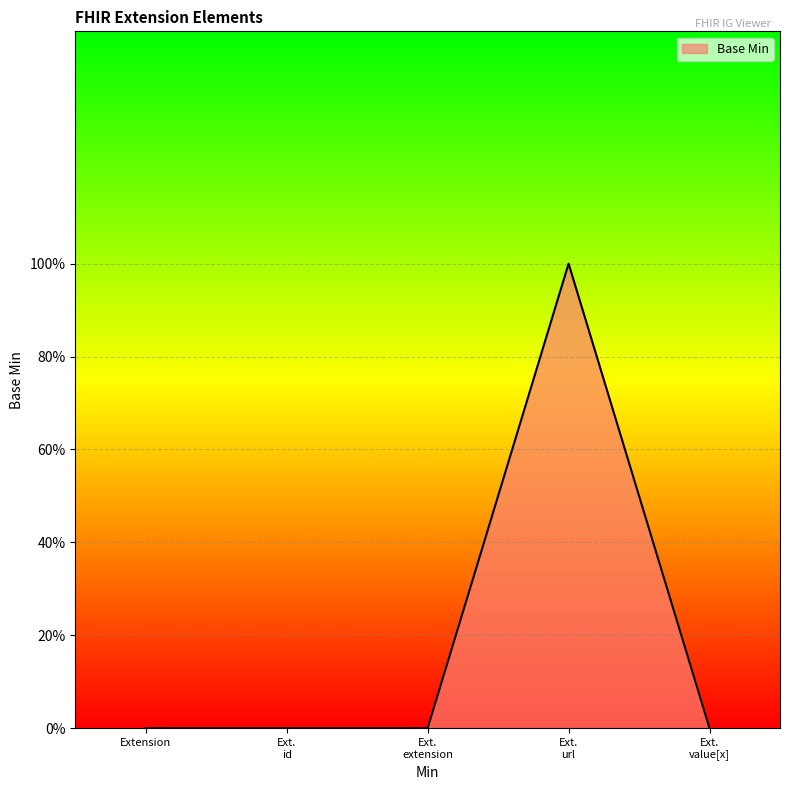

Does the chart display data point markers on the line(s)?

No